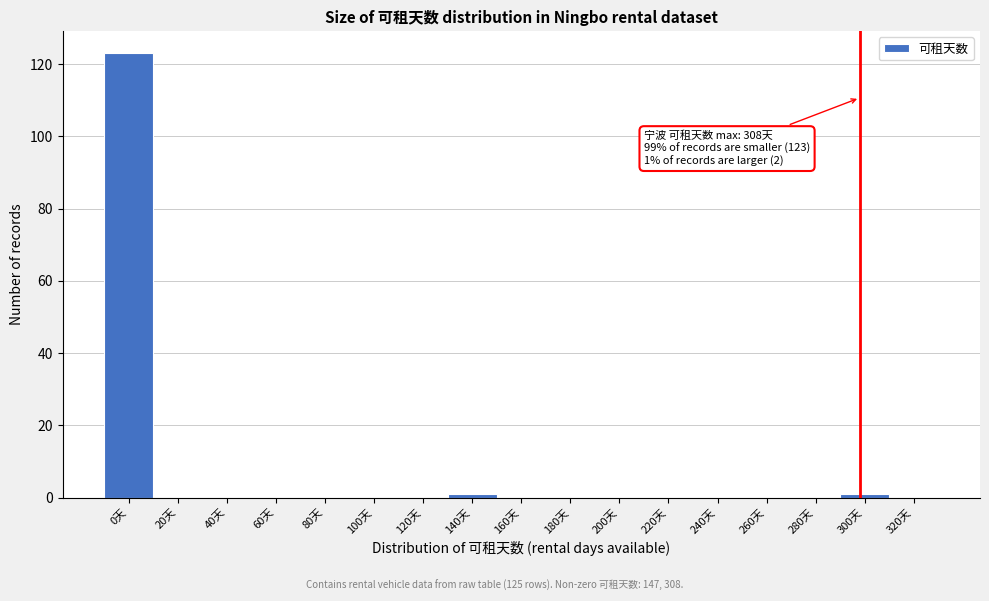

Reading left to right, list all the values displayed in this chart.

0天=123	20天=0	40天=0	60天=0	80天=0	100天=0	120天=0	140天=1	160天=0	180天=0	200天=0	220天=0	240天=0	260天=0	280天=0	300天=1	320天=0